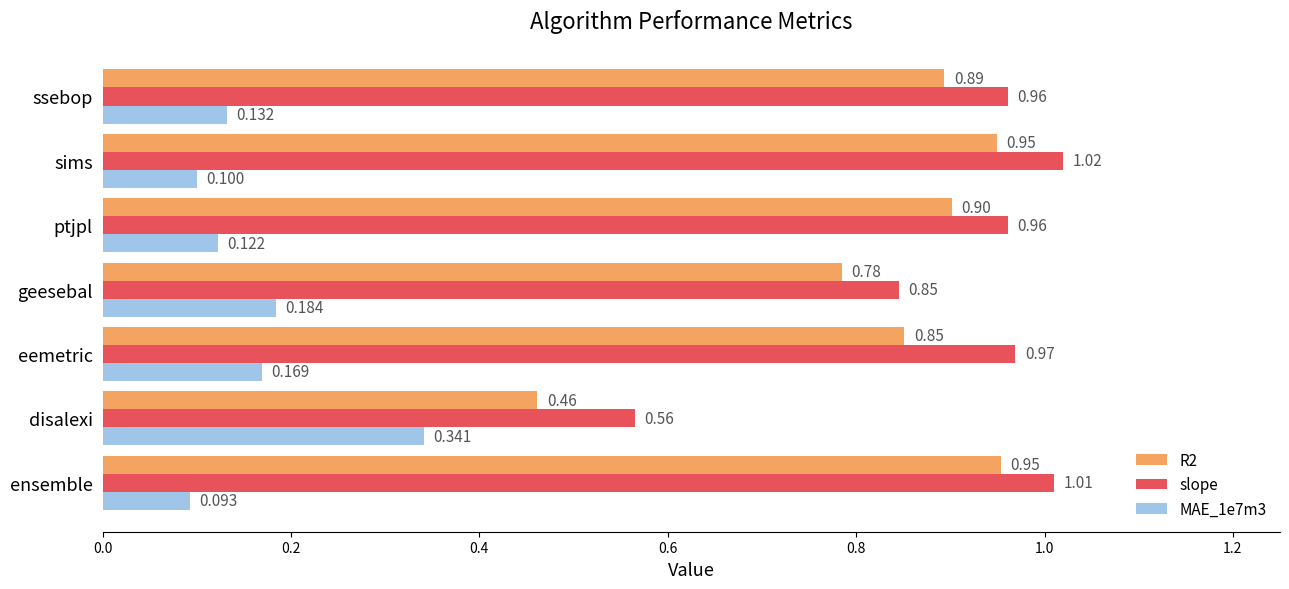

Which category has the highest value across all series?

sims